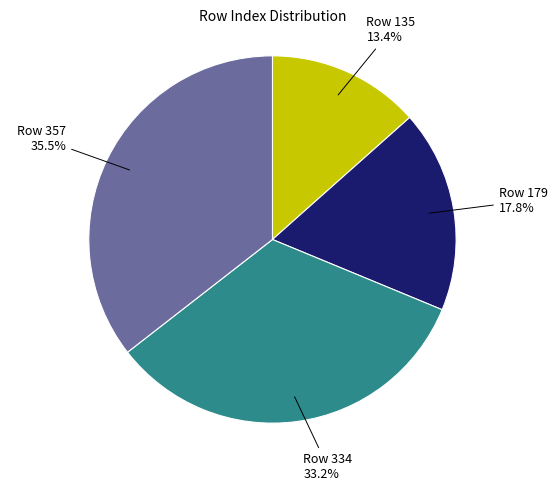

Between Row 135 and Row 179, which is larger?

Row 179